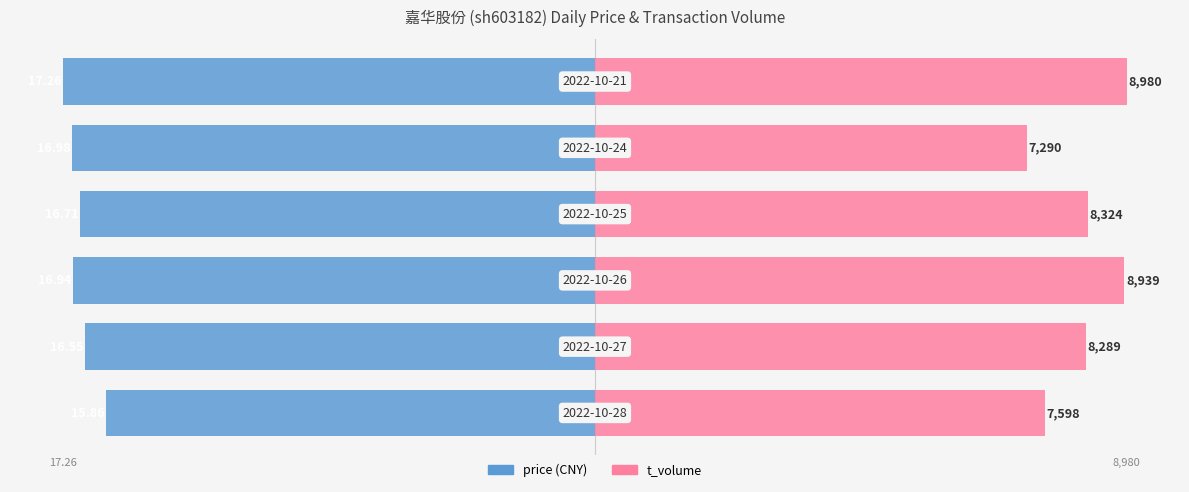

How many price values are between -16 and -15?

1